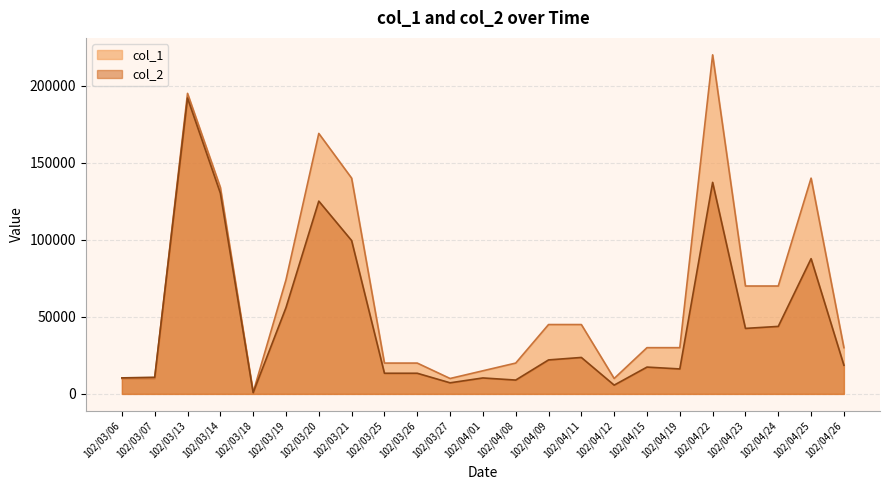

Between 102/03/18 and 102/04/23, which series saw the biggest shift?

col_1